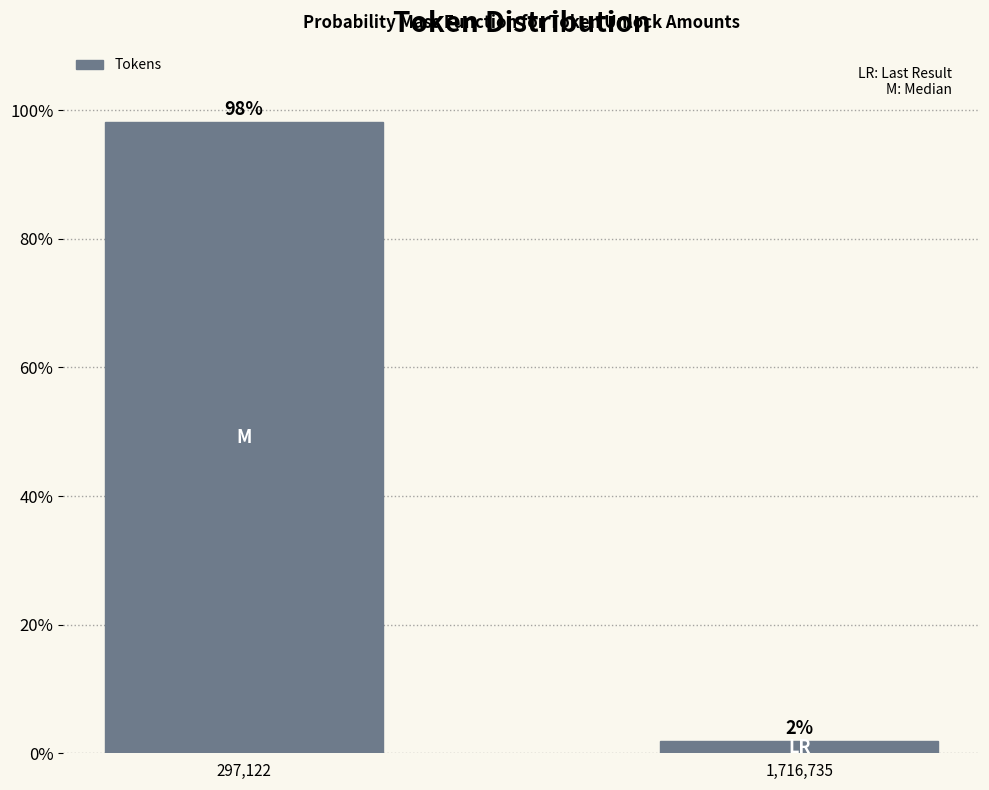

Does the chart contain any negative values?

No